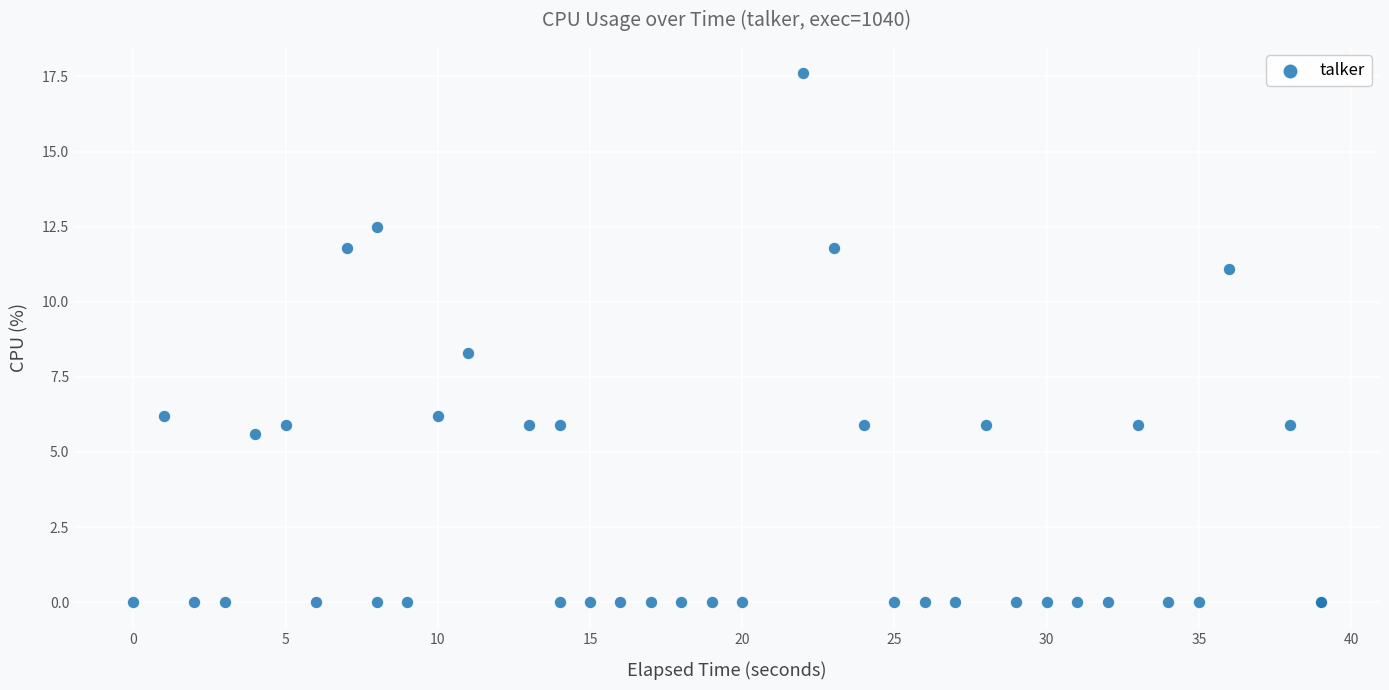

What Y value in the scatter plot is closest to 8?

8.3